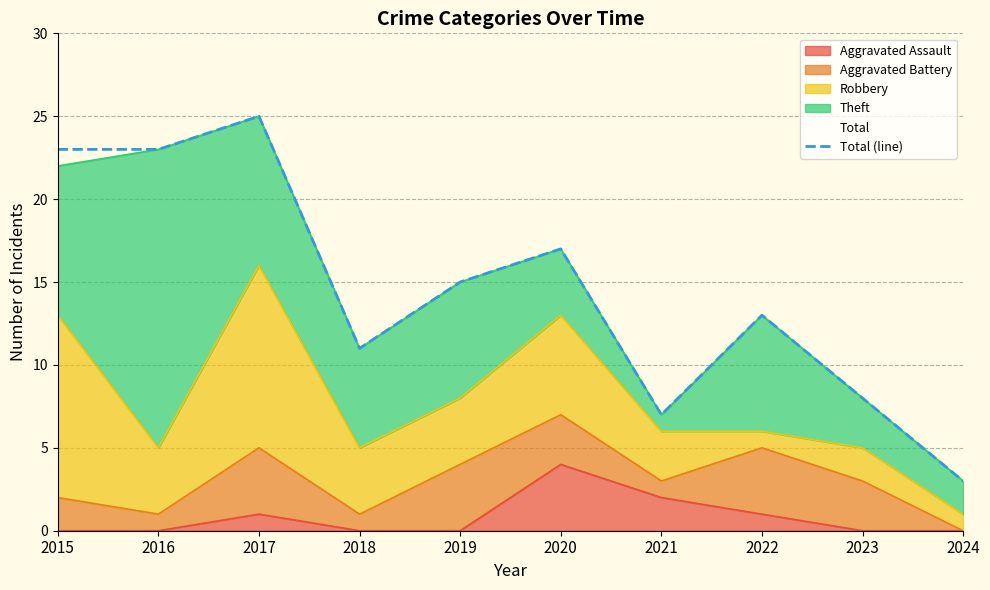

What is the change in value from 2021 to 2023?

+1